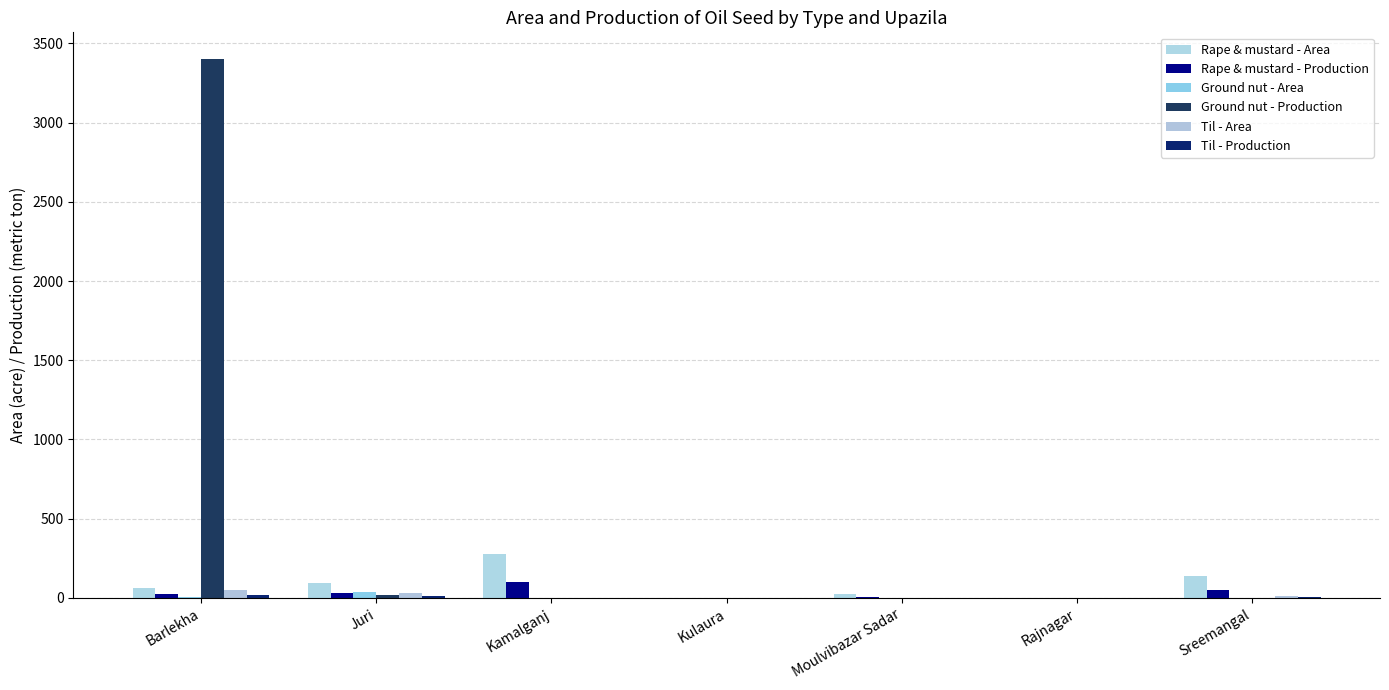

What is the greatest value displayed?

3400